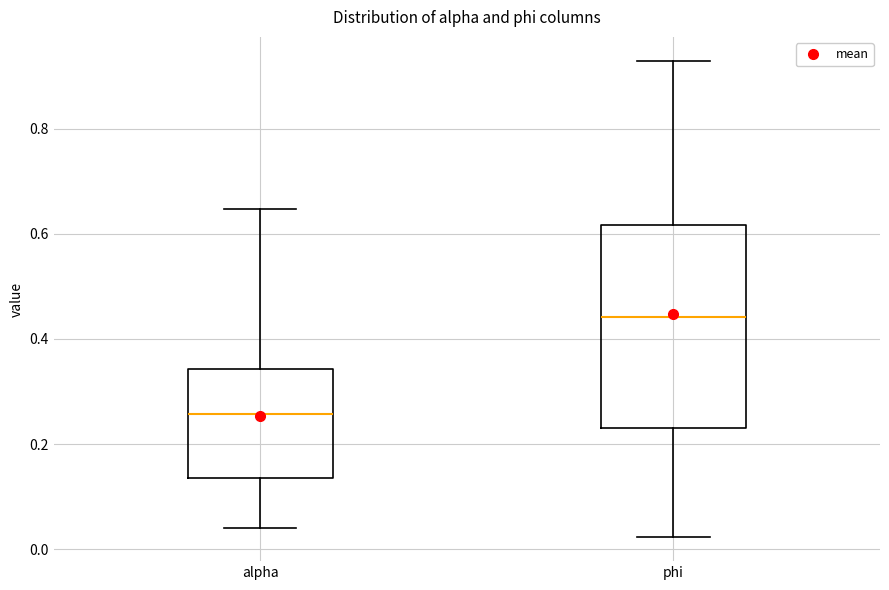

Where does the median line of the box for phi sit on the y-axis? The values are not printed on the chart, so give them approximately, as read against the axis.

0.44